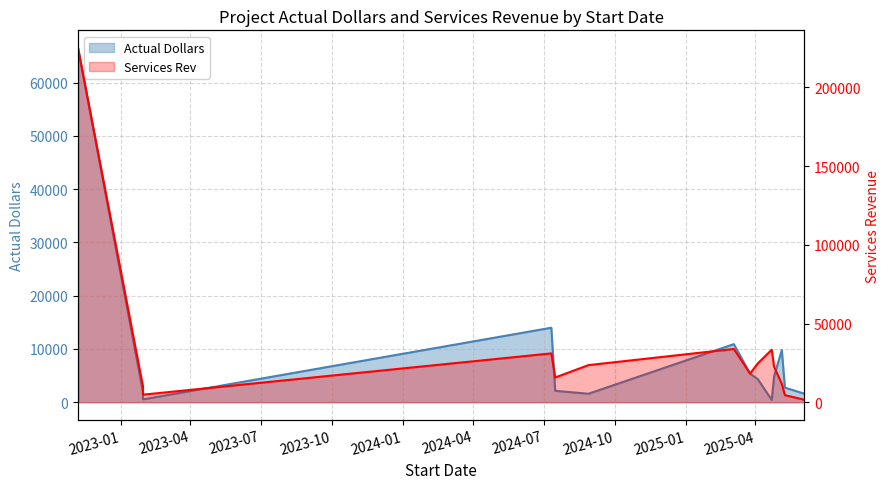

Where do Services Rev and Actual Dollars first cross each other?

12 and 13